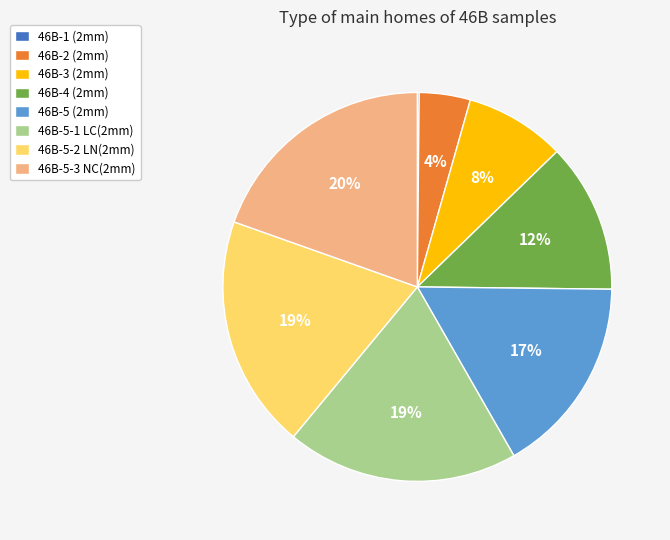

To the nearest percent, what percentage of the pie is 46B-5-3 NC(2mm)?

20%